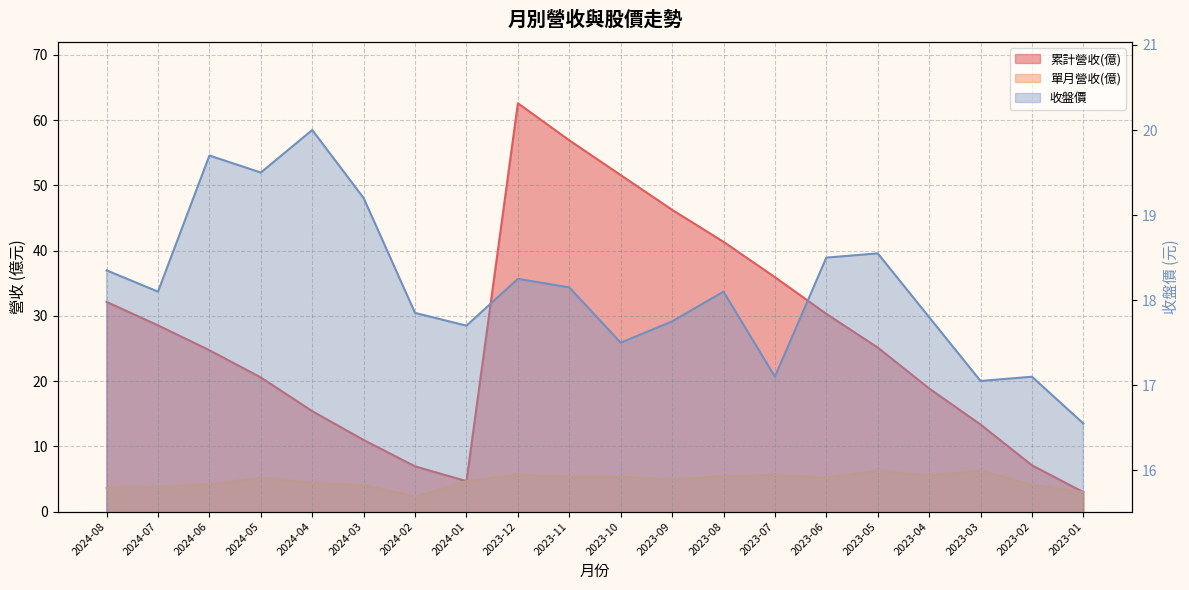

Reading right to left, extract all data points from this chart.

累計營收(億): 3.0	7.1	13.3	18.9	25.1	30.3	35.9	41.4	46.3	51.6	56.9	62.6	4.7	6.9	11.0	15.4	20.6	24.7	28.6	32.1
單月營收(億): 3.0	4.1	6.2	5.5	6.3	5.2	5.6	5.4	4.9	5.3	5.3	5.7	4.7	2.3	4.0	4.4	5.2	4.2	3.8	3.6
收盤價: 16.6	17.1	17.1	17.8	18.6	18.5	17.1	18.1	17.8	17.5	18.1	18.2	17.7	17.9	19.2	20.0	19.5	19.7	18.1	18.4